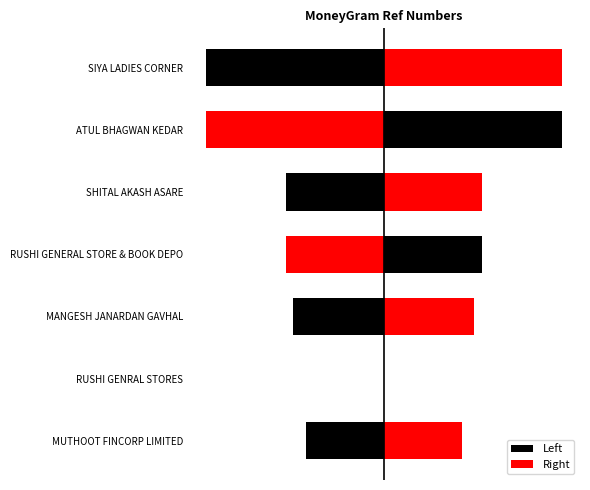

What is the sum of all Right values?

1754436.5